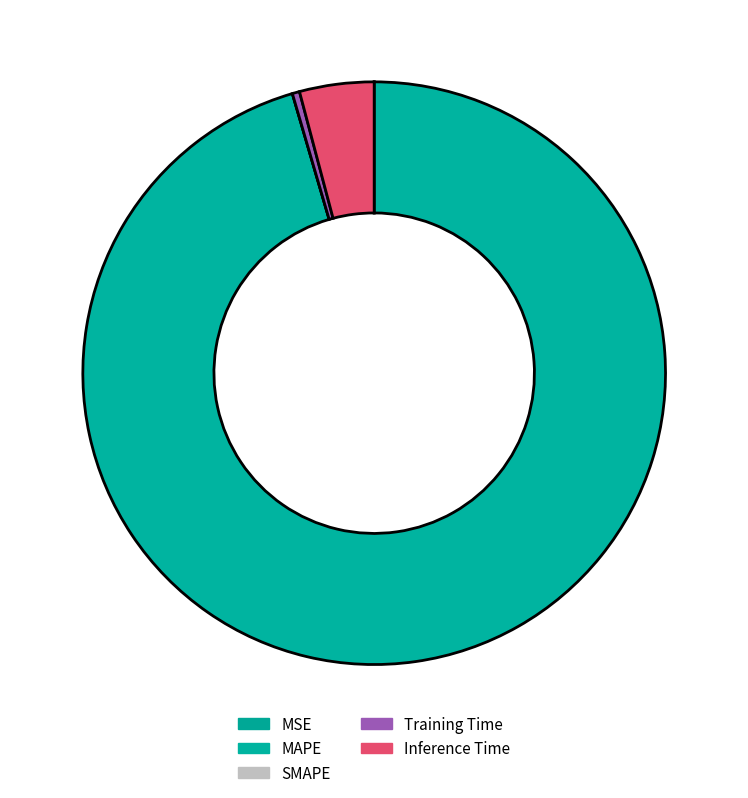

How many segments does this pie chart have?

5